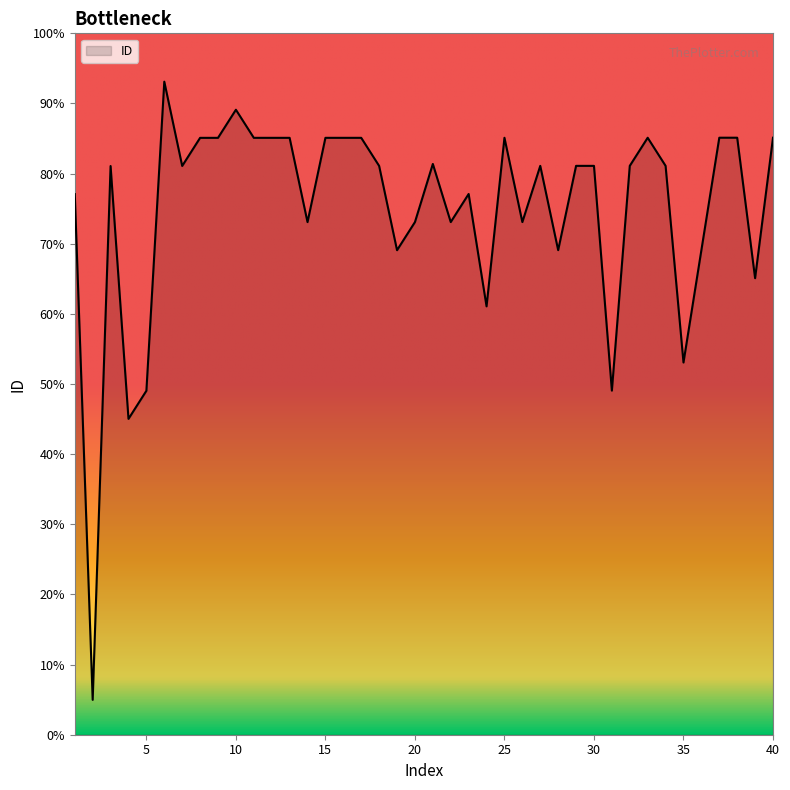

List the labels in order of value, smallest first.

2, 4, 5, 31, 35, 24, 39, 19, 28, 36, 14, 20, 22, 26, 1, 23, 3, 7, 18, 27, 29, 30, 32, 34, 21, 8, 9, 11, 12, 17, 15, 13, 16, 25, 33, 37, 38, 40, 10, 6